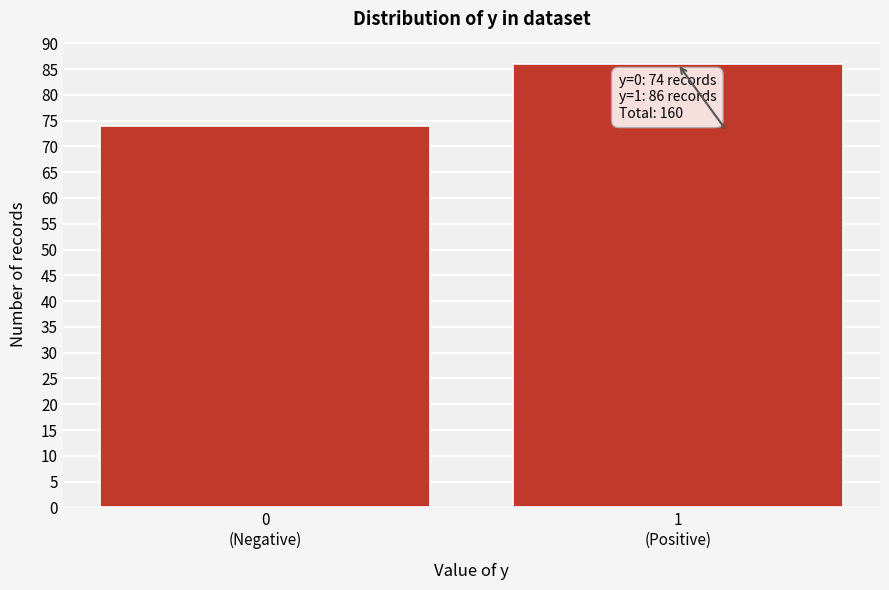

Reading left to right, what are all the values shown in this chart?

74	86